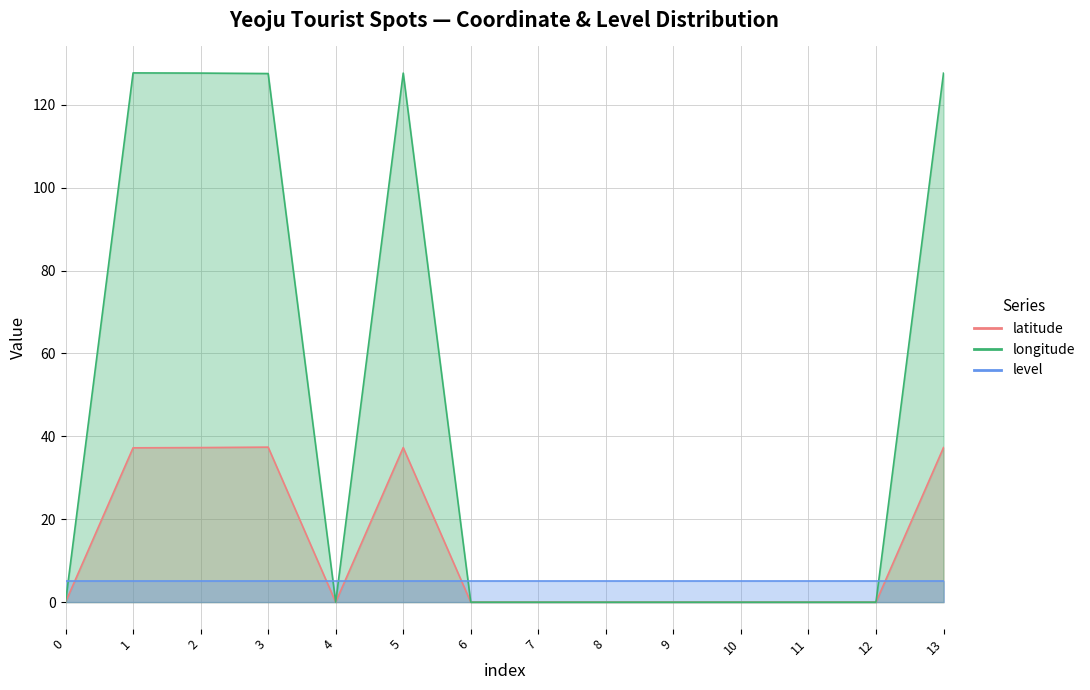

Which category has the highest value in the longitude series?

1